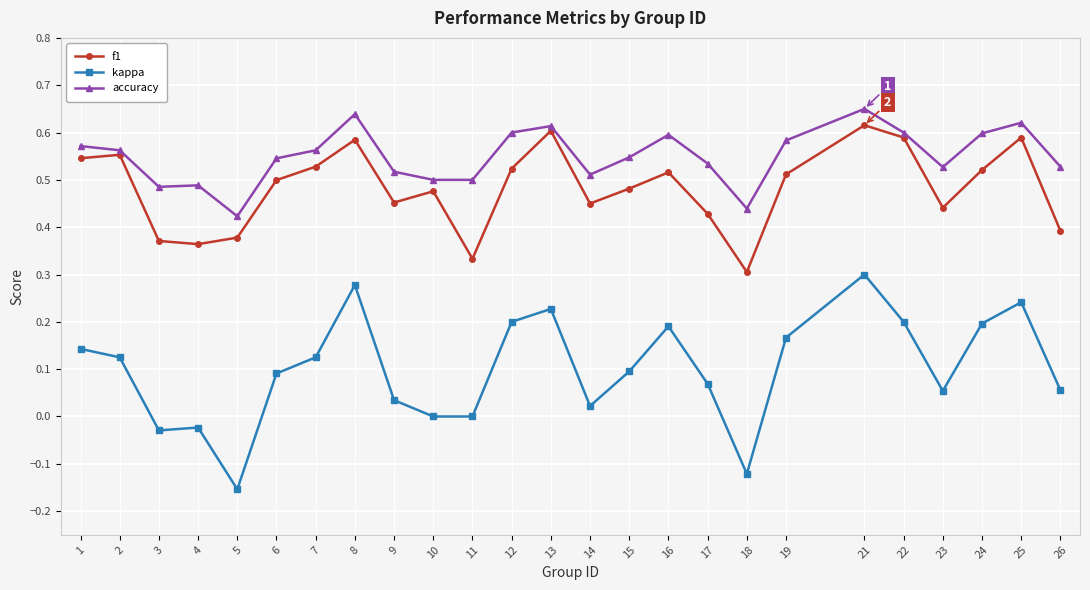

What is the sum of all accuracy values?

13.7